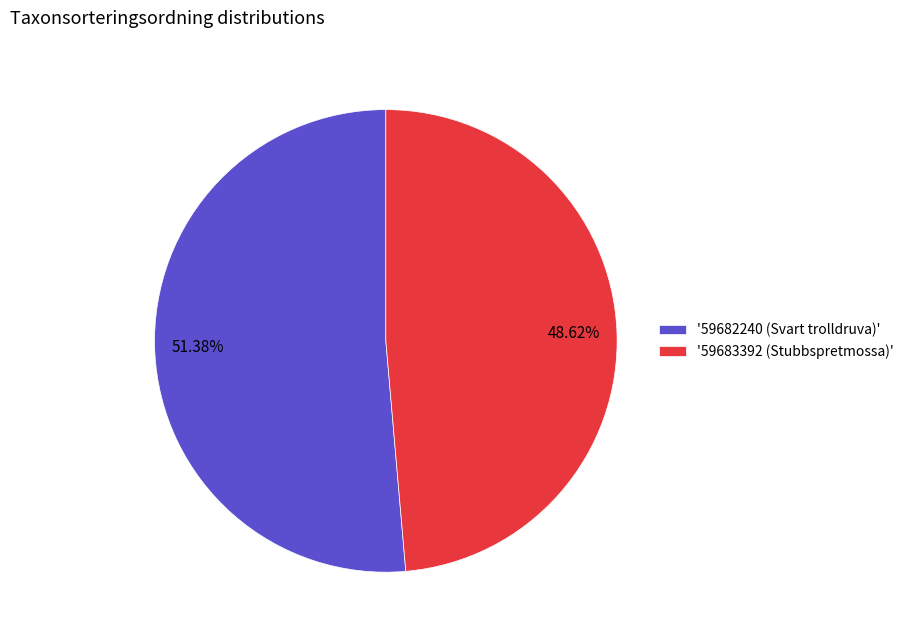

Does any single category account for the majority?

Yes